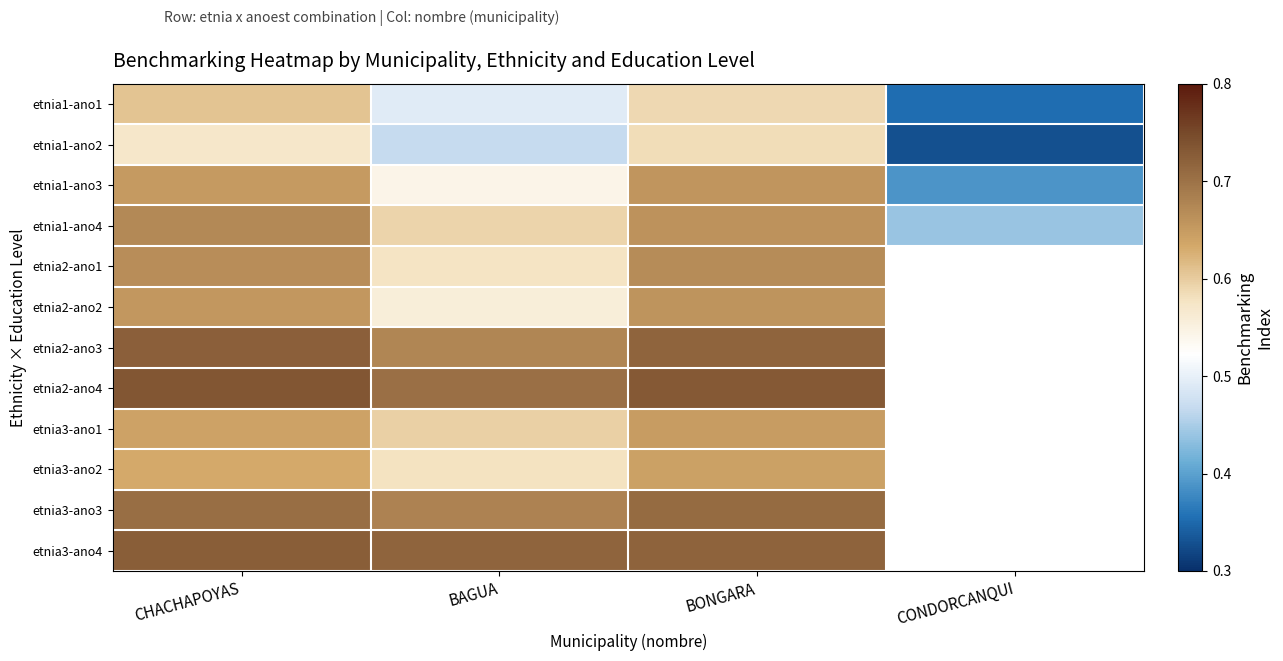

Which label corresponds to the smallest value in the chart?

CONDORCANQUI